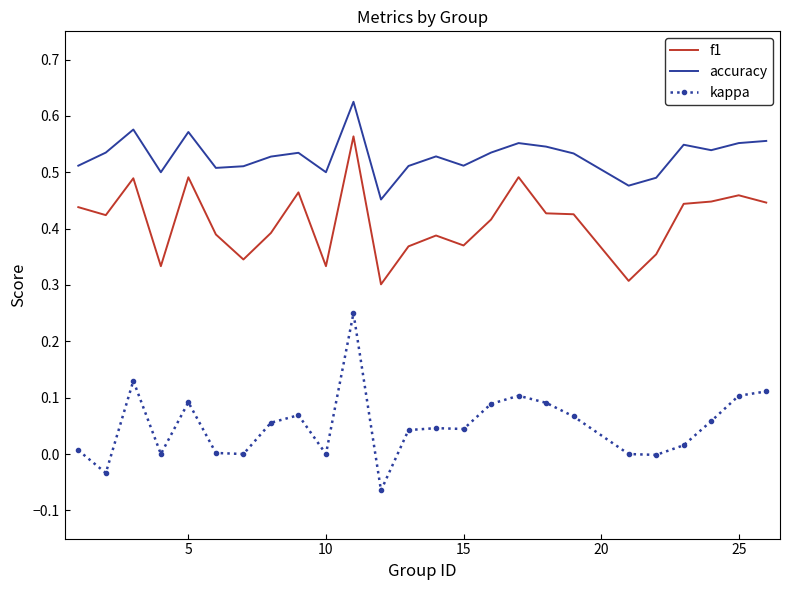

Which series has the largest range (max minus min)?

kappa